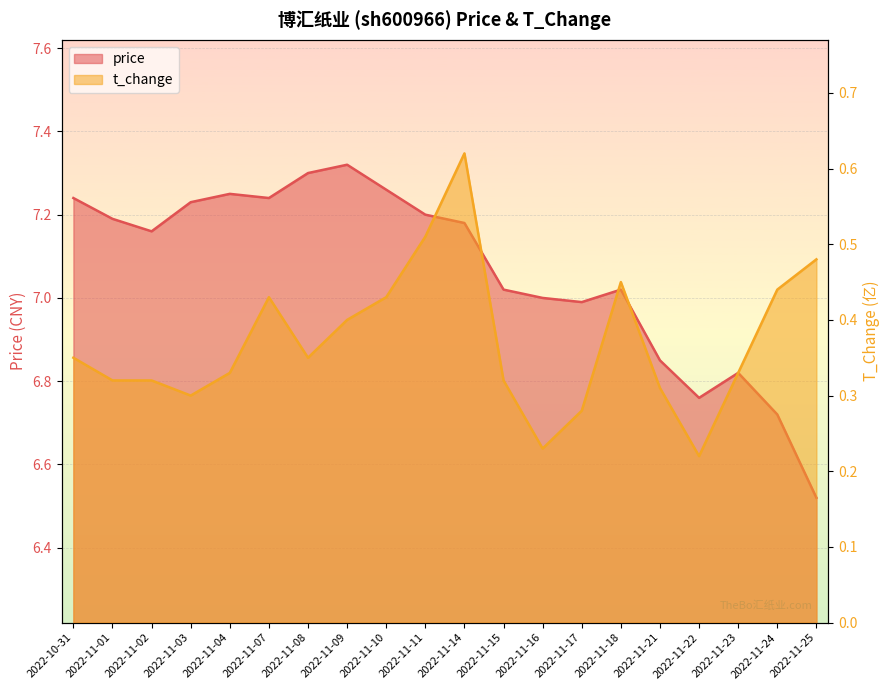

At which category does the chart reach its minimum across all series?

2022-11-22